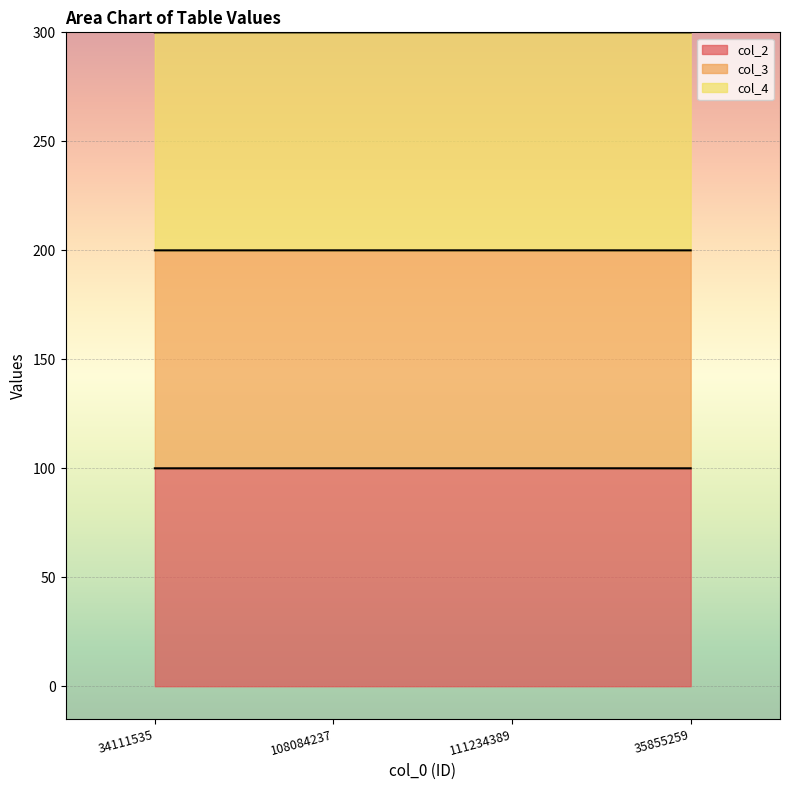

True or false: col_3 and col_2 cross at least once.

False